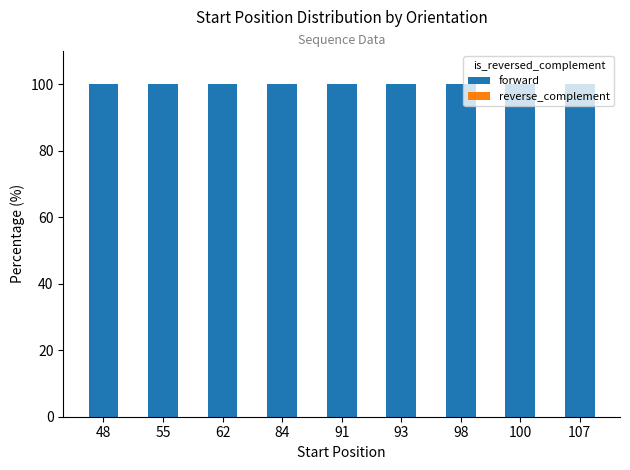

Which series has the largest total across all categories?

forward